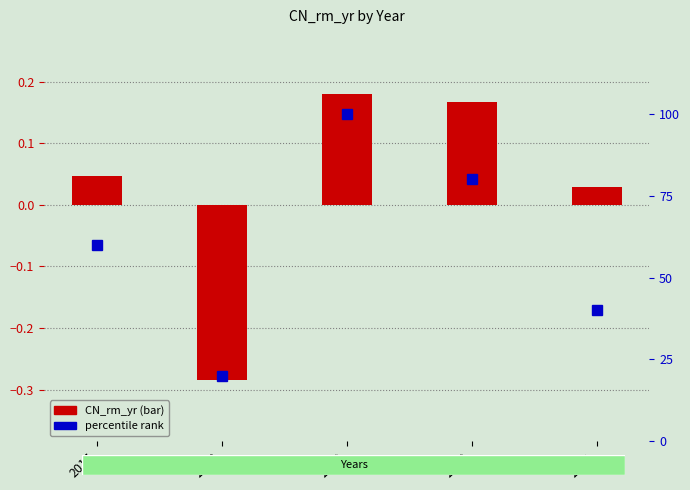

What is the total value across all series at 2021?

40.0